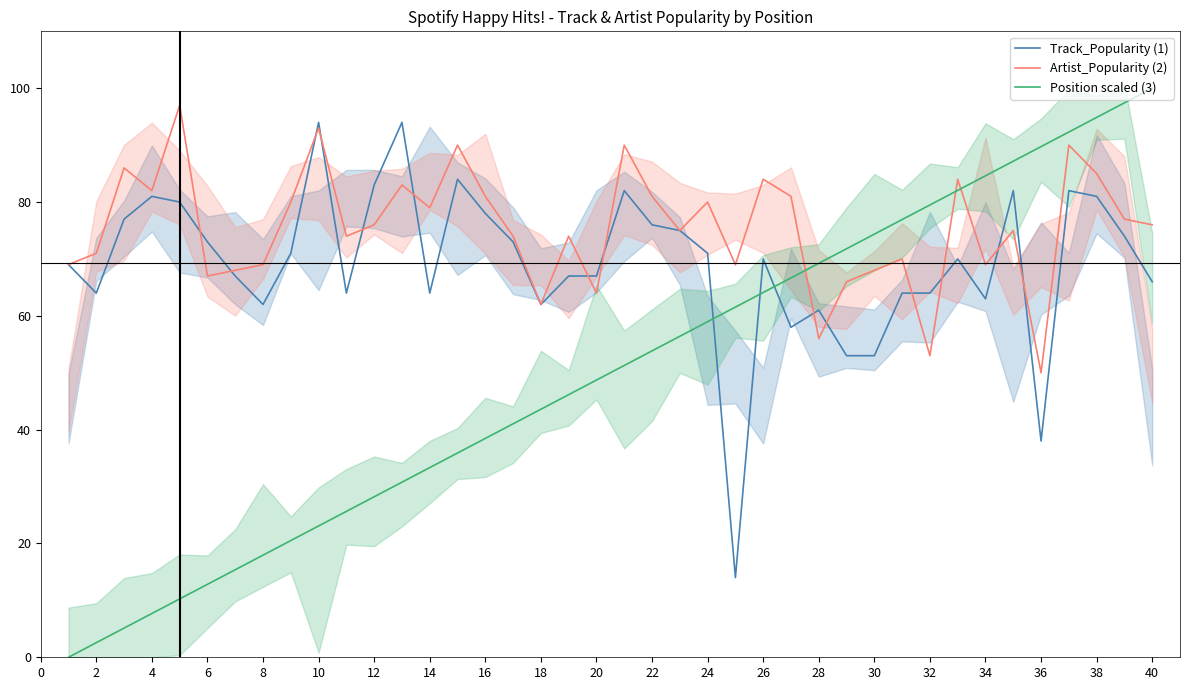

What is the minimum value for Track_Popularity (1)?

14.0